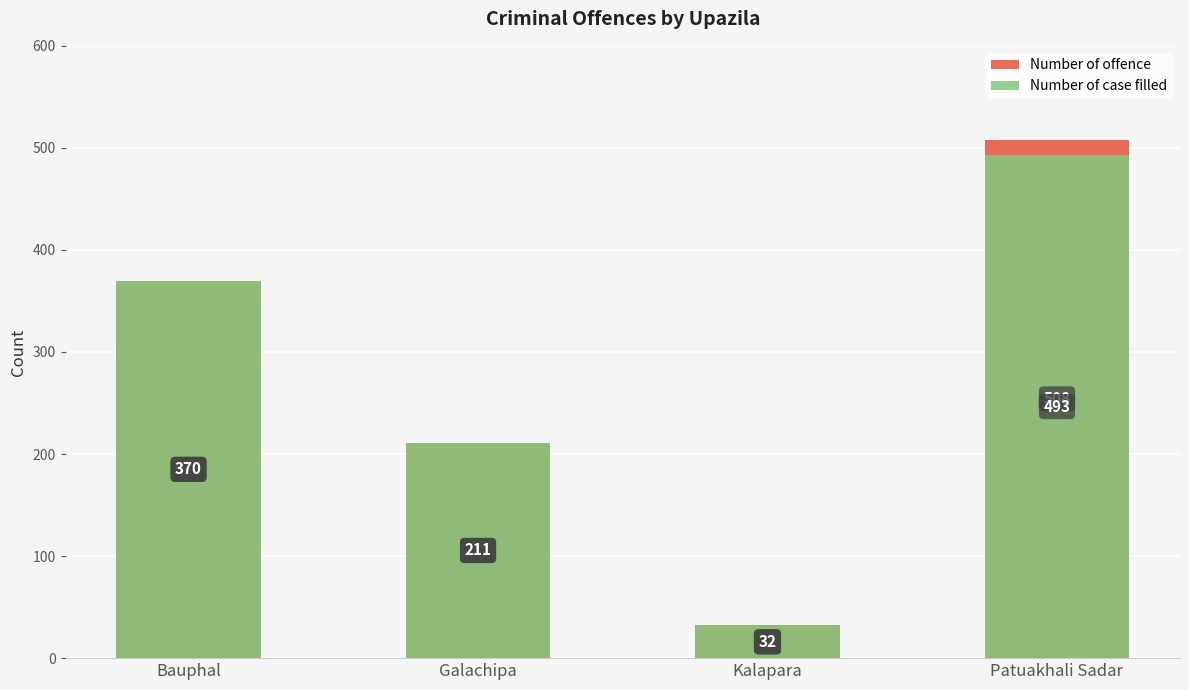

Which series has the largest total across all categories?

Number of offence